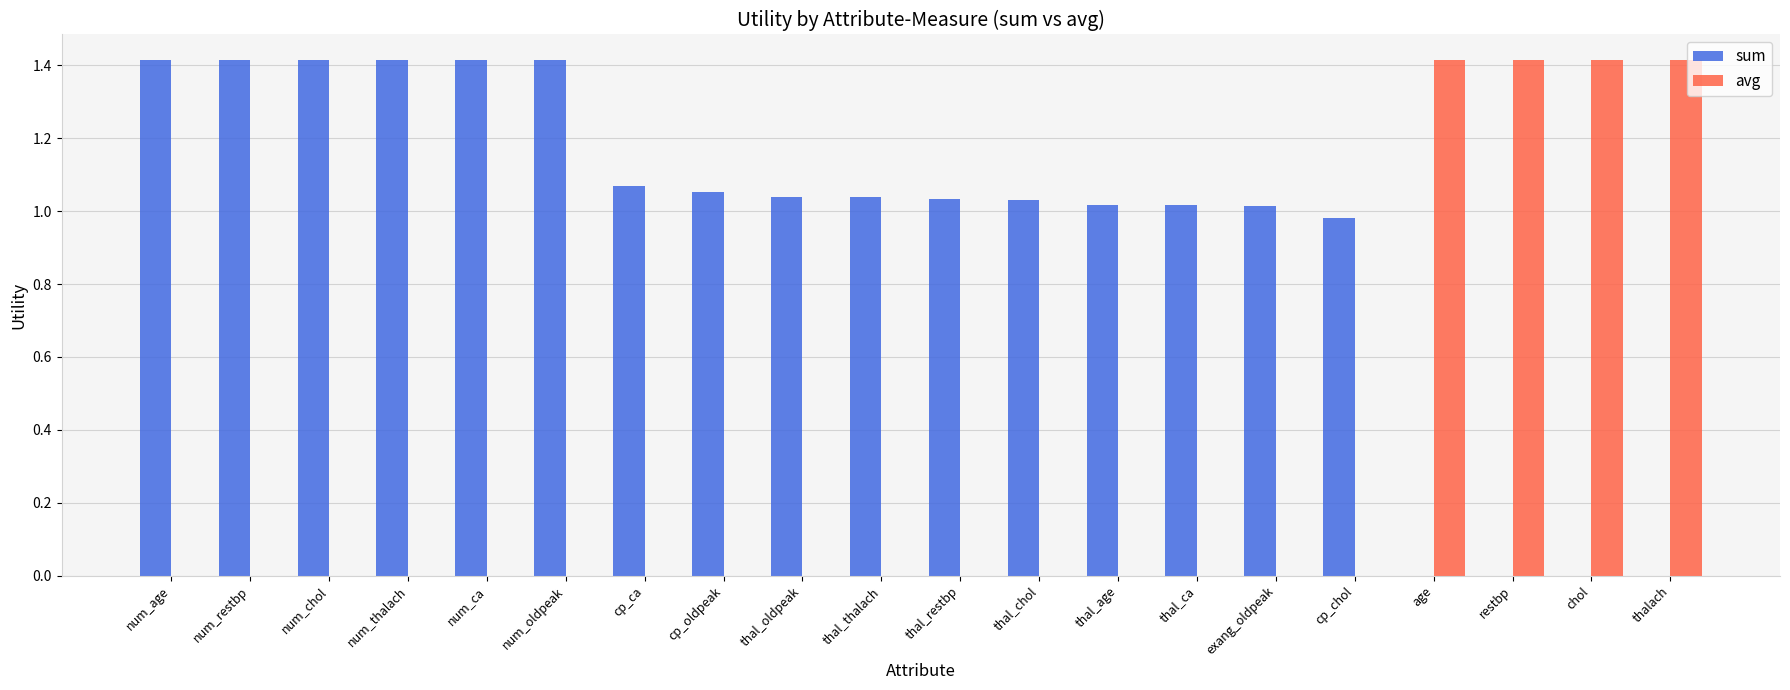

Which series has the largest total across all categories?

sum